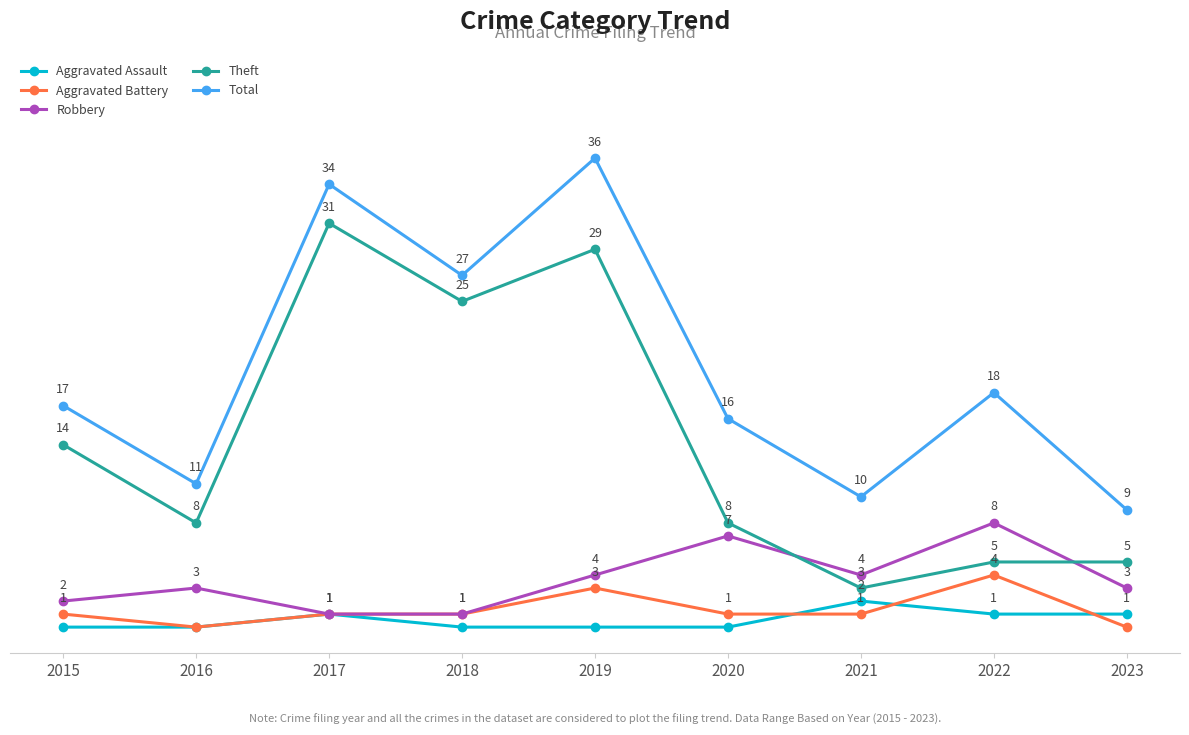

True or false: Total and Aggravated Battery intersect in this chart.

False